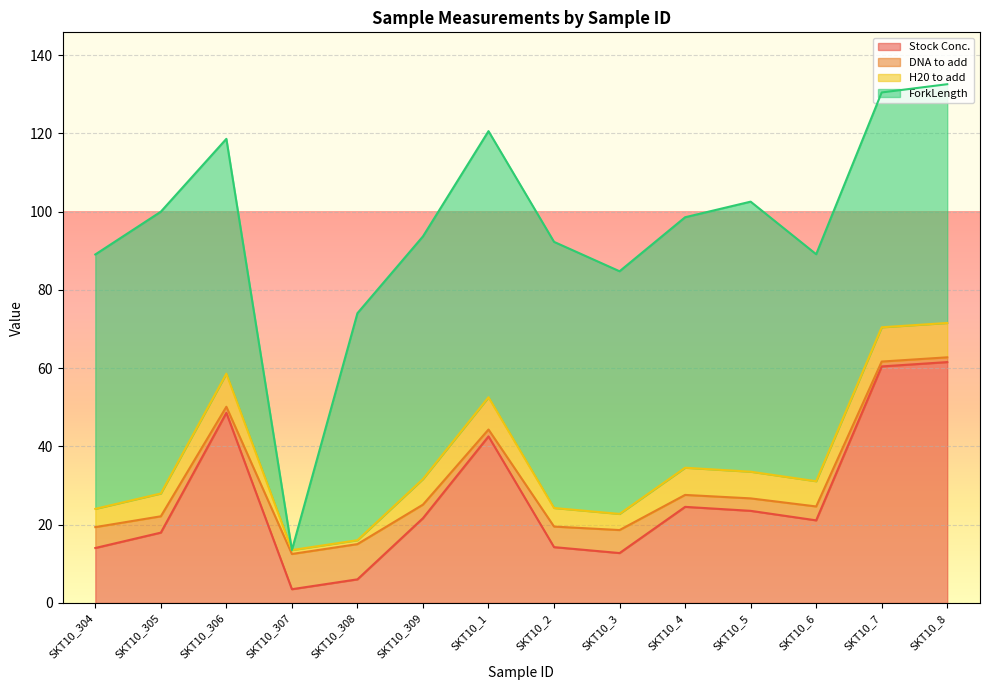

What is the sum of the Stock Conc. values at SKT10_5 and SKT10_306?

72.1